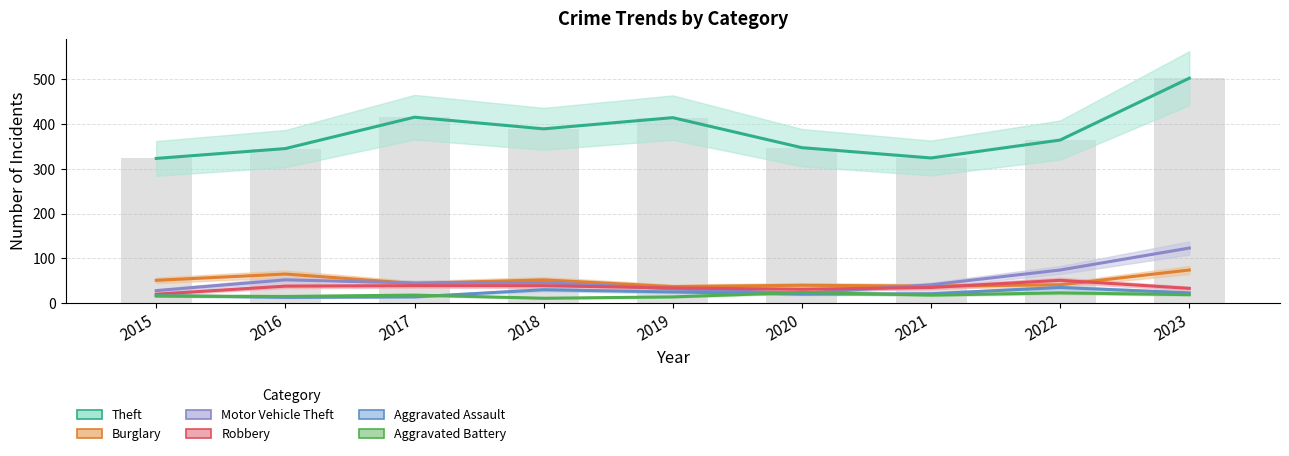

Rank the series by their maximum value, from highest to lowest.

Theft, Motor Vehicle Theft, Burglary, Robbery, Aggravated Assault, Aggravated Battery